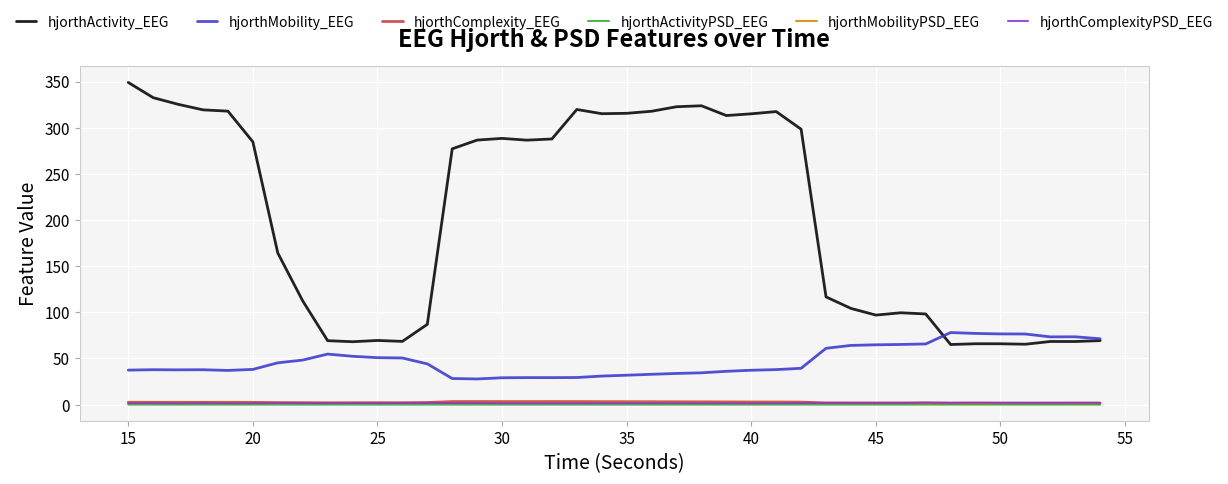

Which series has the largest total across all categories?

hjorthActivity_EEG